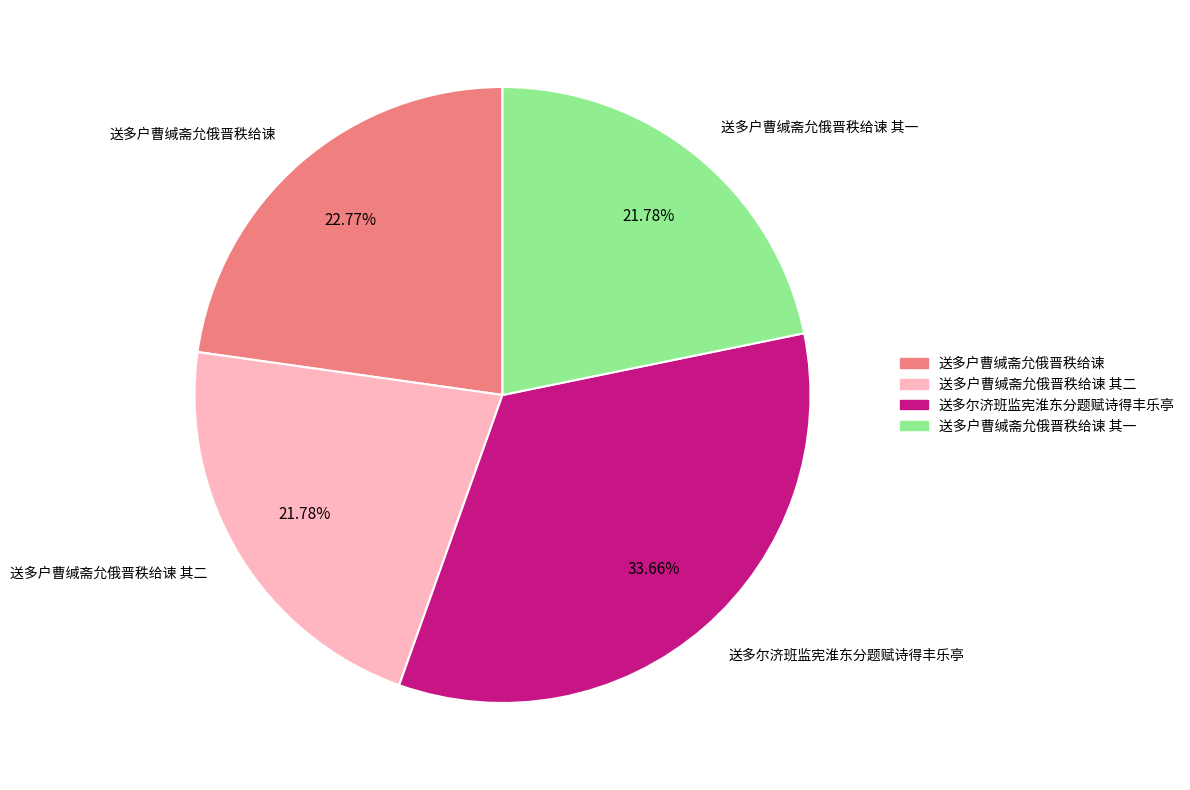

The 送多户曹缄斋允俄晋秩给谏 其二 slice represents 22% of the pie. True or false?

True